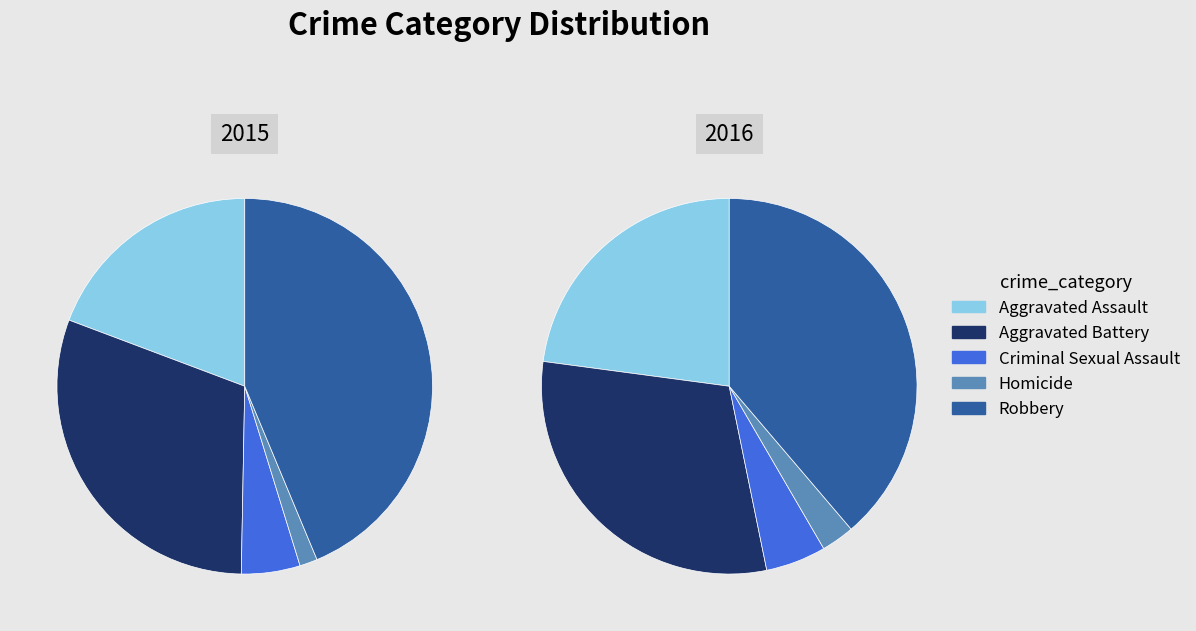

Which slice is the largest?

Robbery